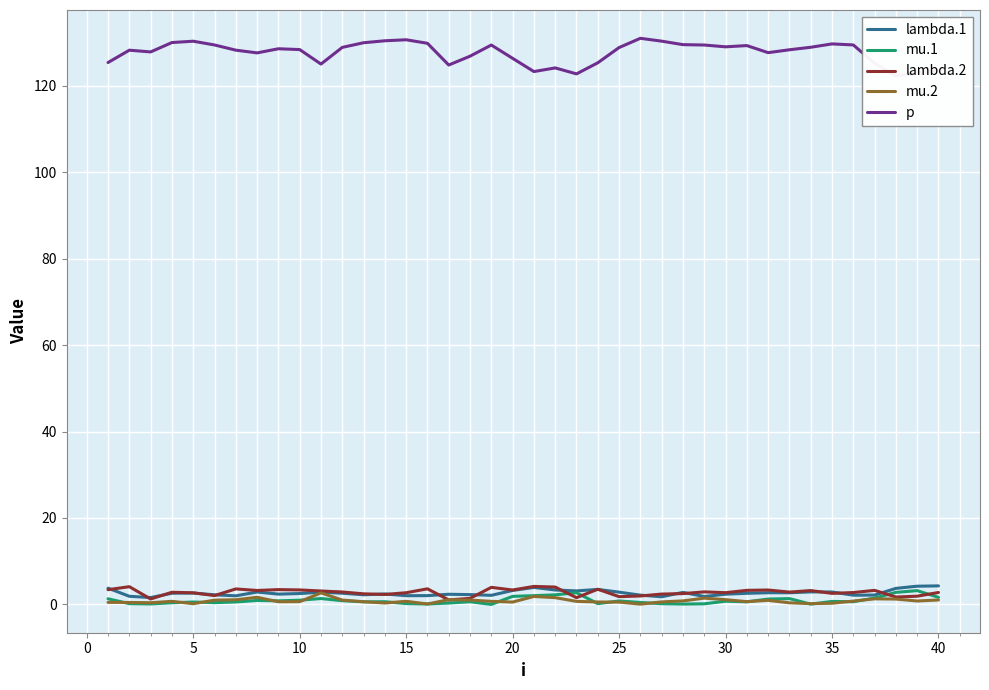

True or false: lambda.2 has a value of 2.7 at 30.

True